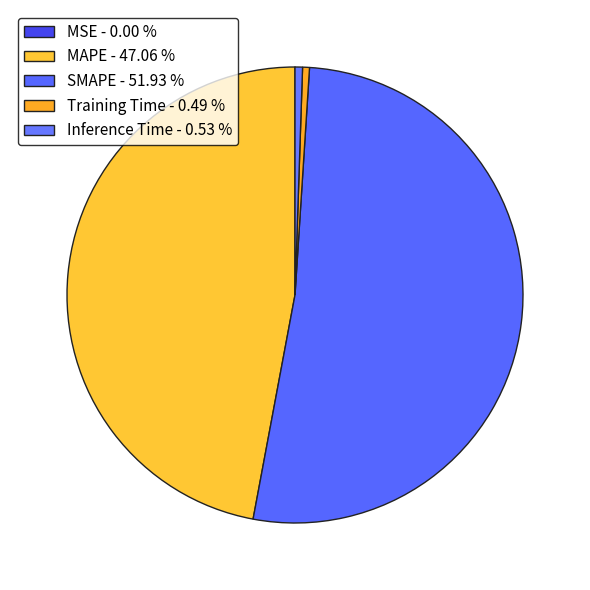

Count the number of slices in the pie.

5